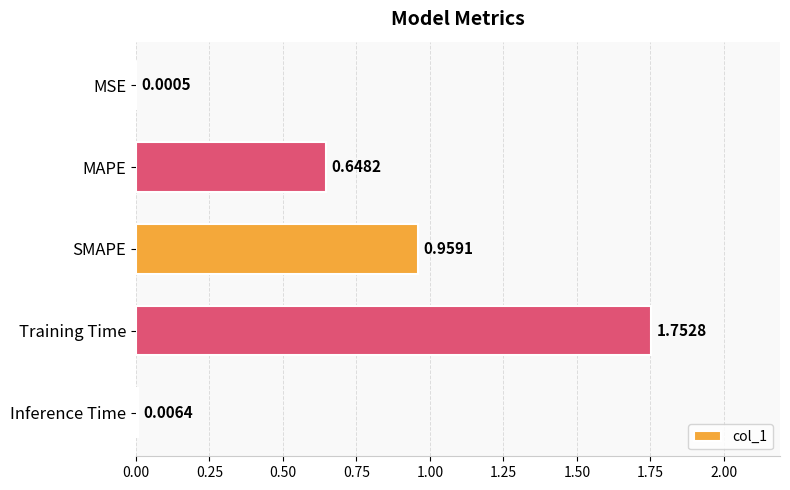

Where is the data nearest to the value 0?

MSE